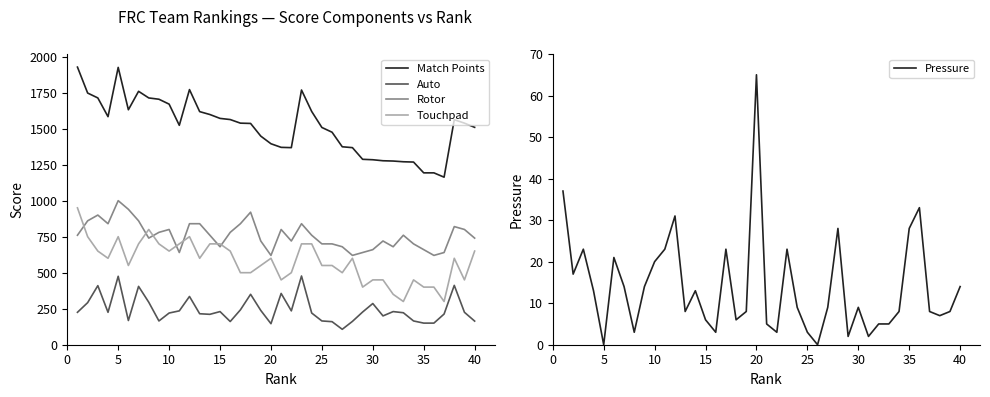

True or false: Pressure and Match Points cross at least once.

False